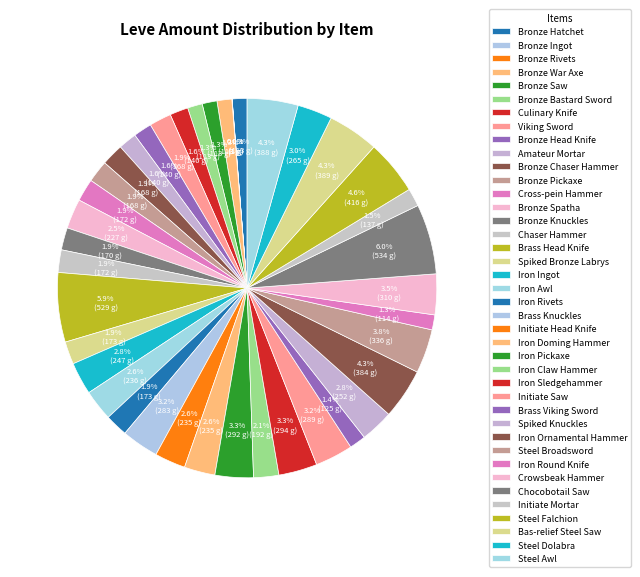

What is the total percentage of Bronze Ingot and Initiate Head Knife?

2.6%